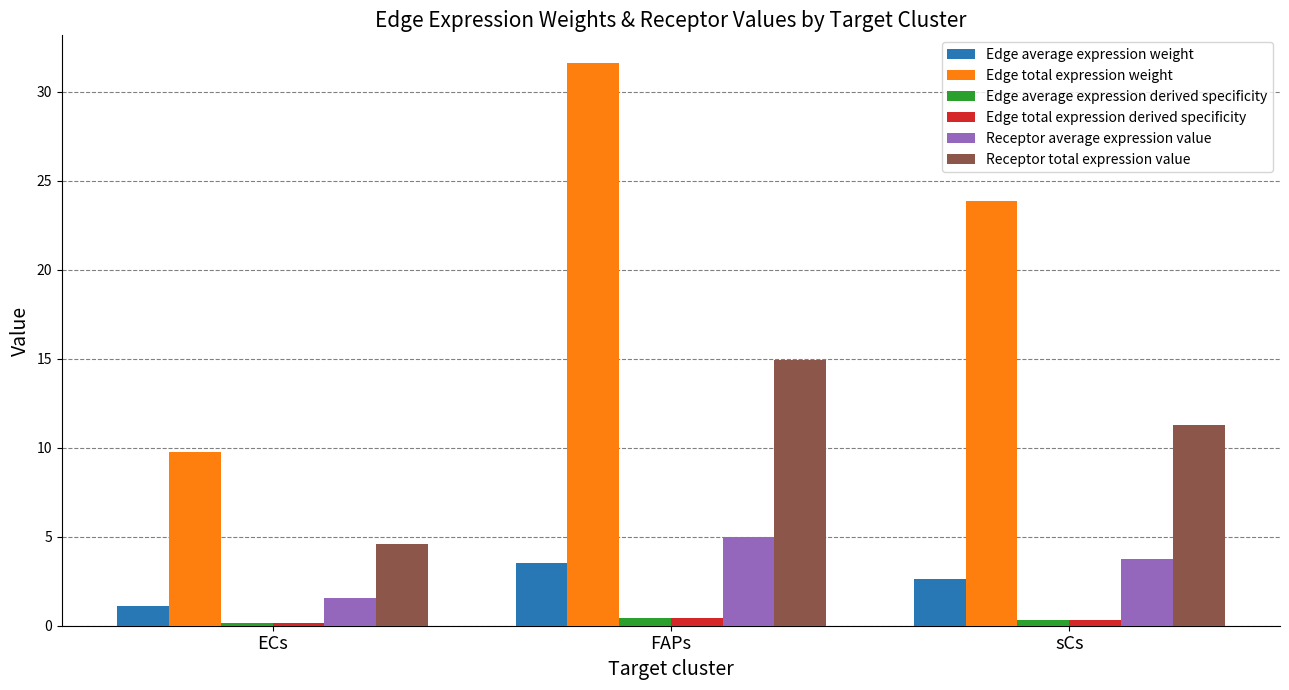

How many bars are there in total?

18